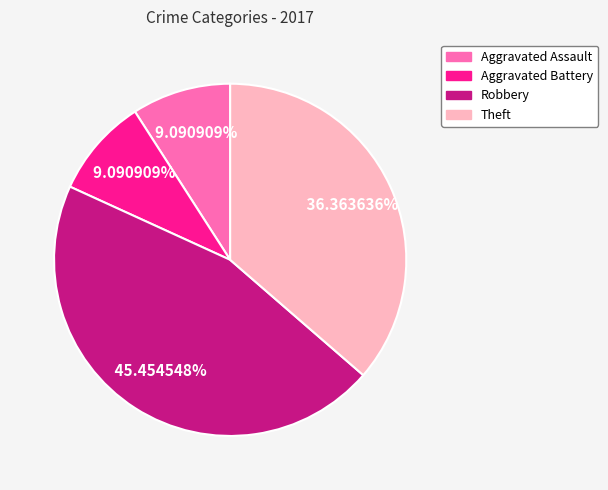

What is the ratio of the value at Aggravated Battery to the value at Aggravated Assault?

1.0